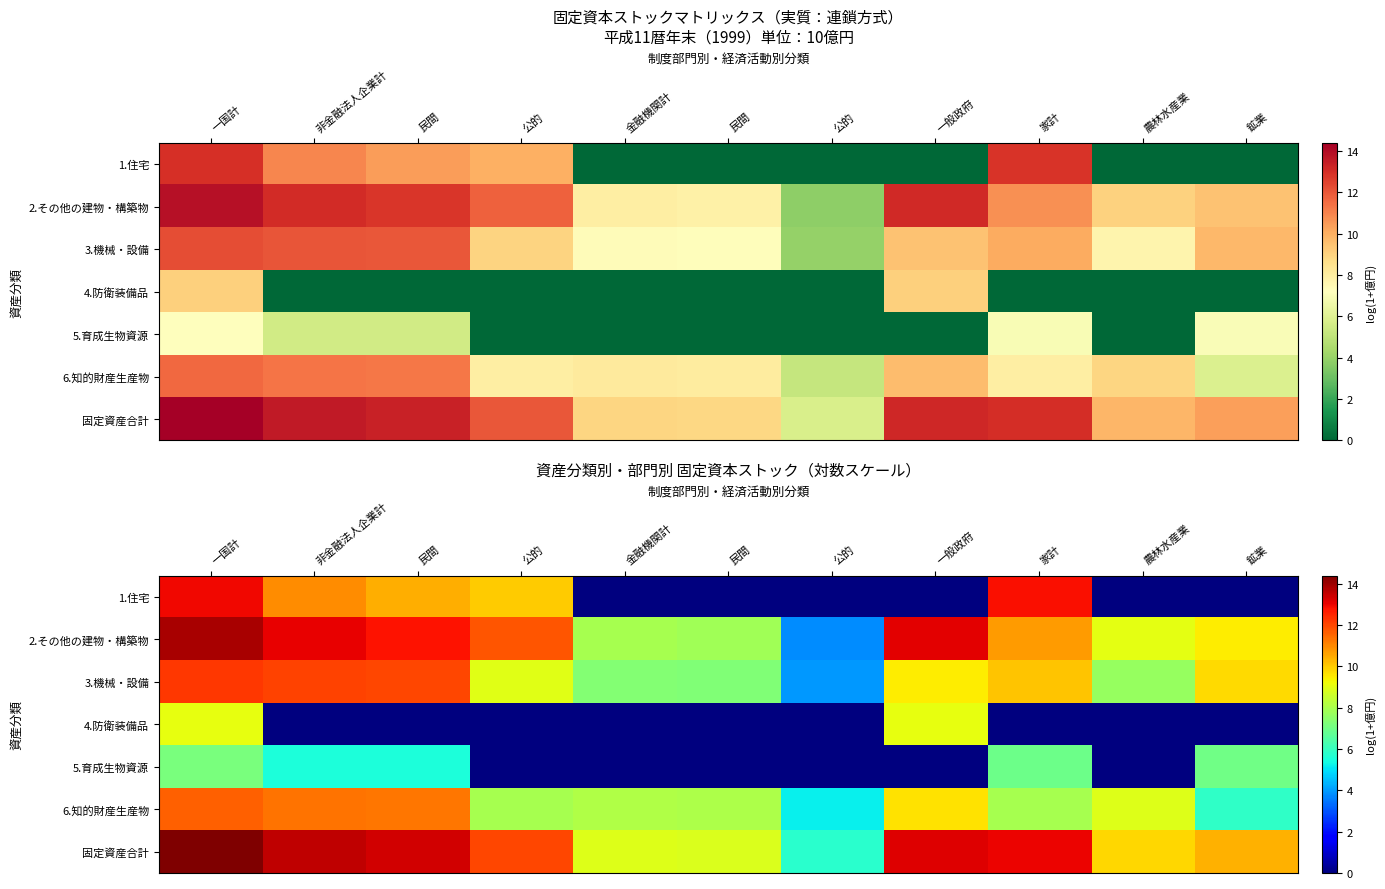

What is the total value across all series at 一国計?

81.3